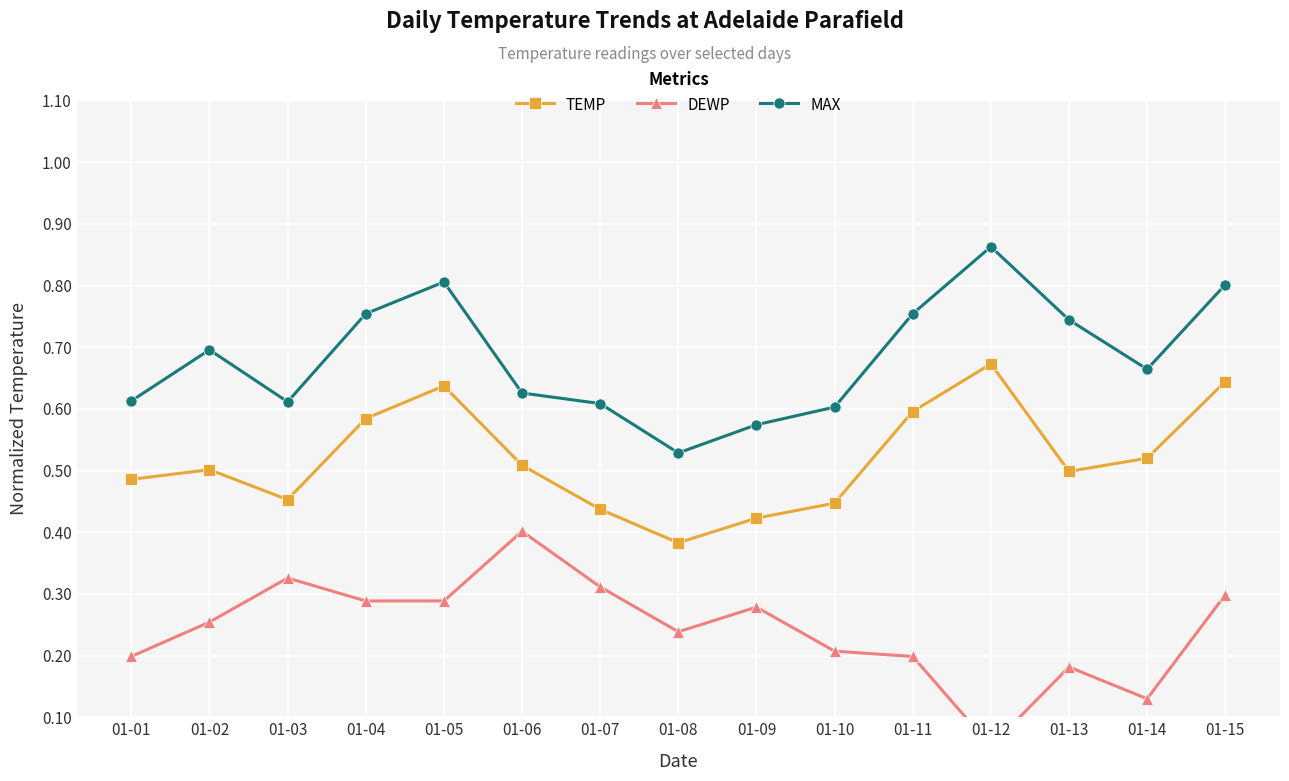

What is the difference between the MAX values at 01-05 and 01-10?

0.2